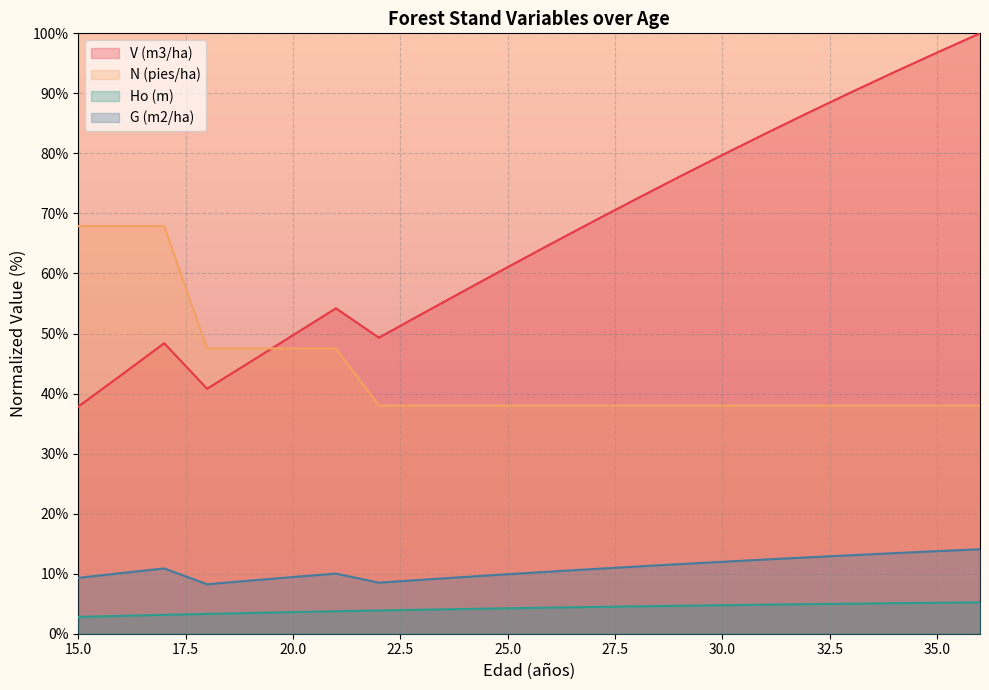

Where does the Ho (m) series first go above 4?

23